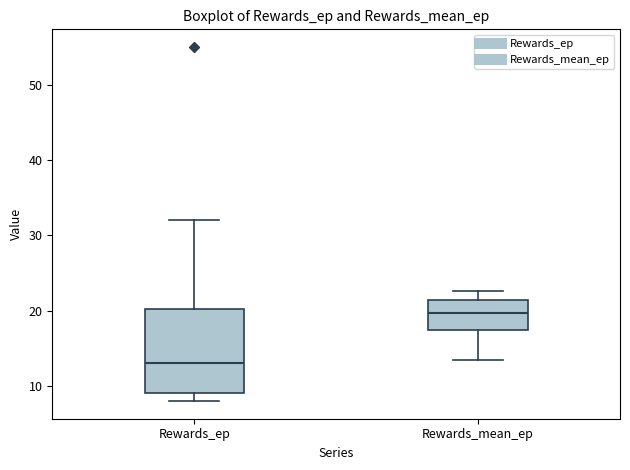

Reading left to right, read every box against the y-axis: the position of its median line, the range the box covers, and the ends of its whiskers. The values are not printed on the chart, so give them approximately, as read against the axis.

Rewards_ep: median 13, box 9 to 20, whiskers 8 to 32
Rewards_mean_ep: median 20, box 17 to 21, whiskers 14 to 23